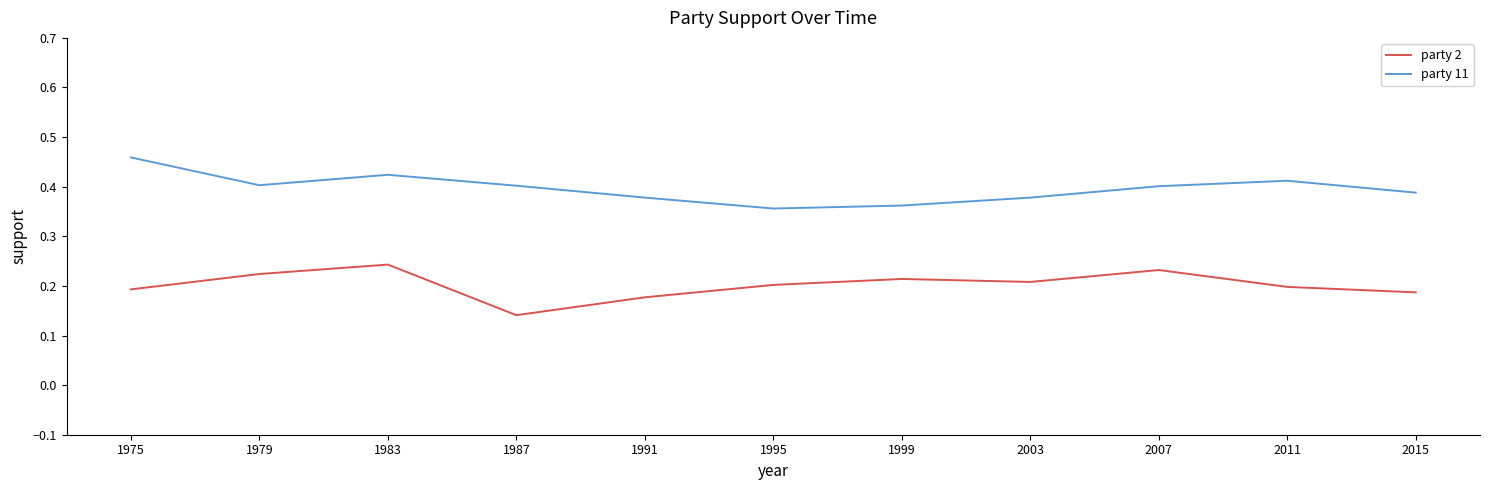

Is the value of party 2 at 1975 greater than the value of party 11 at 1975?

No